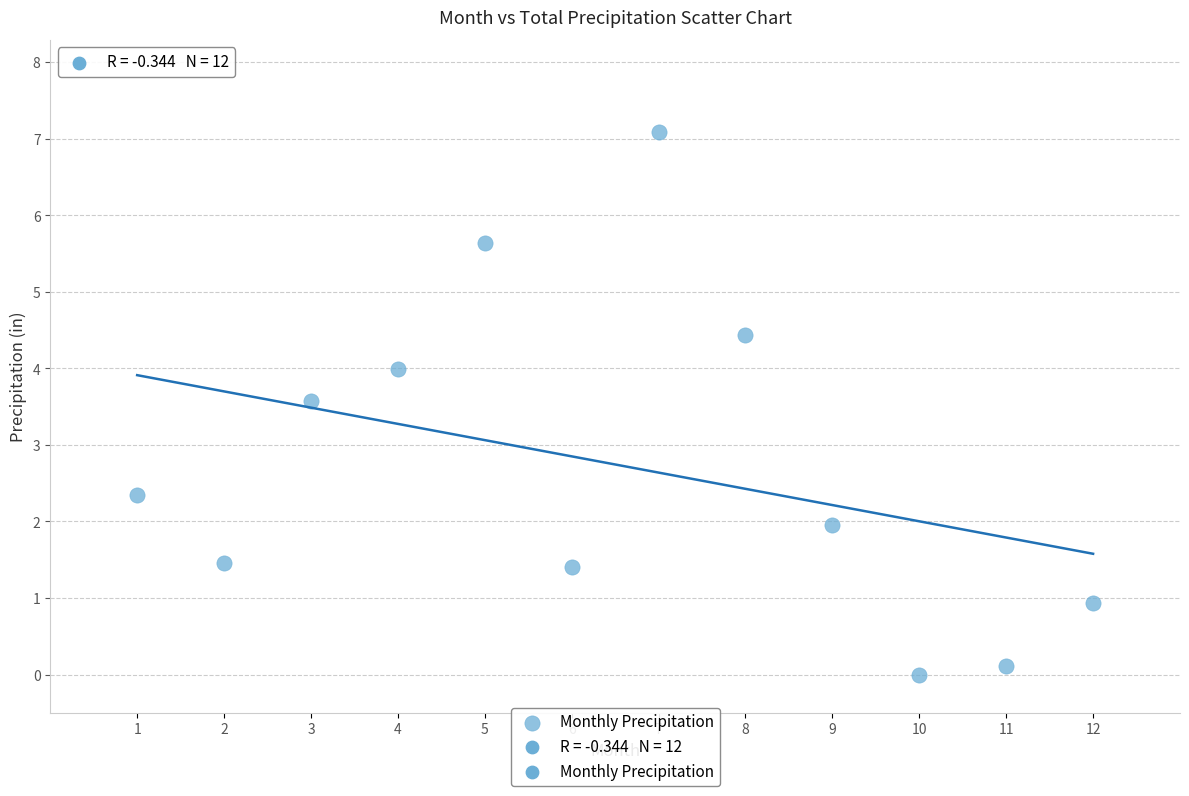

What is the range of Y values (max minus min)?

7.1